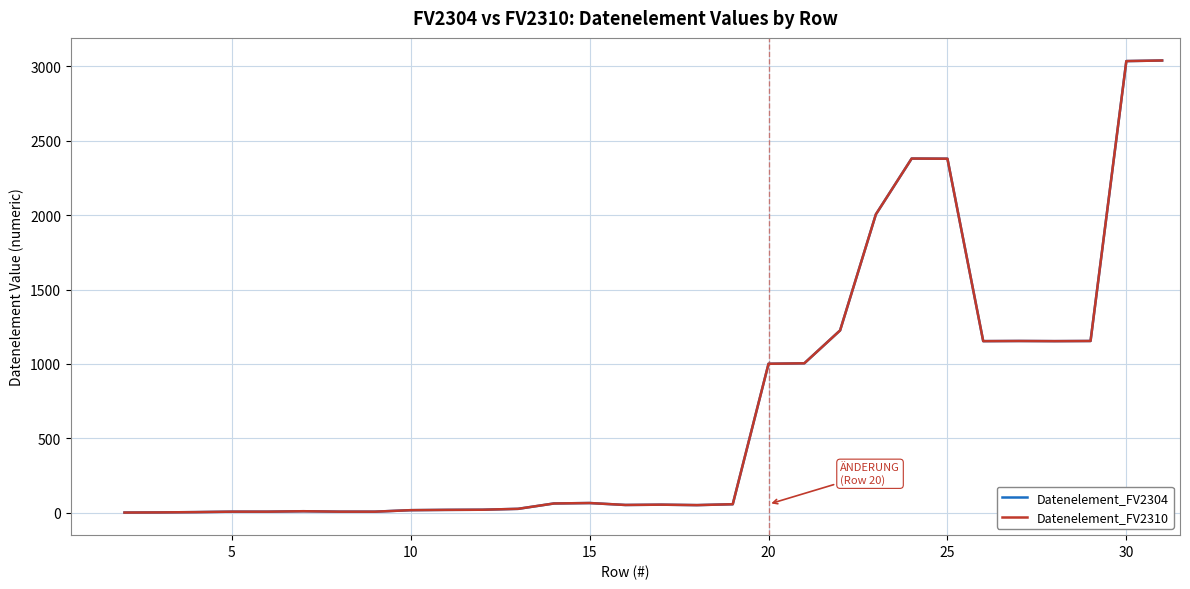

What is the minimum value shown in the chart?

1.0